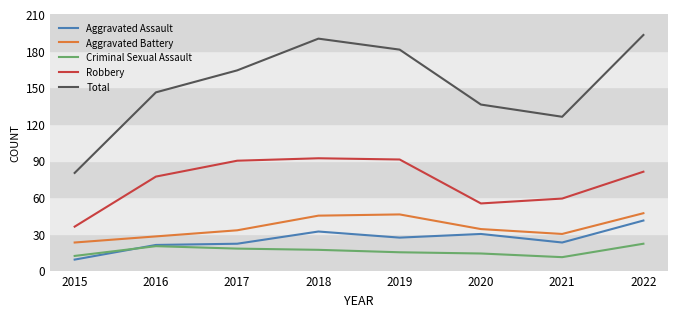

True or false: Total and Robbery cross at least once.

False